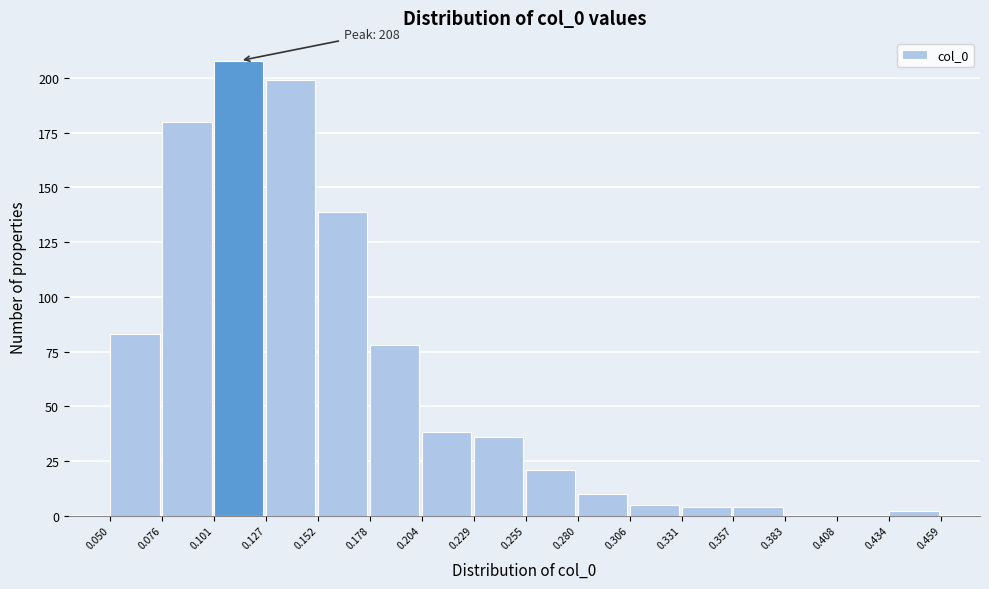

Which range on the x-axis has the tallest bar?

0.101 to 0.127